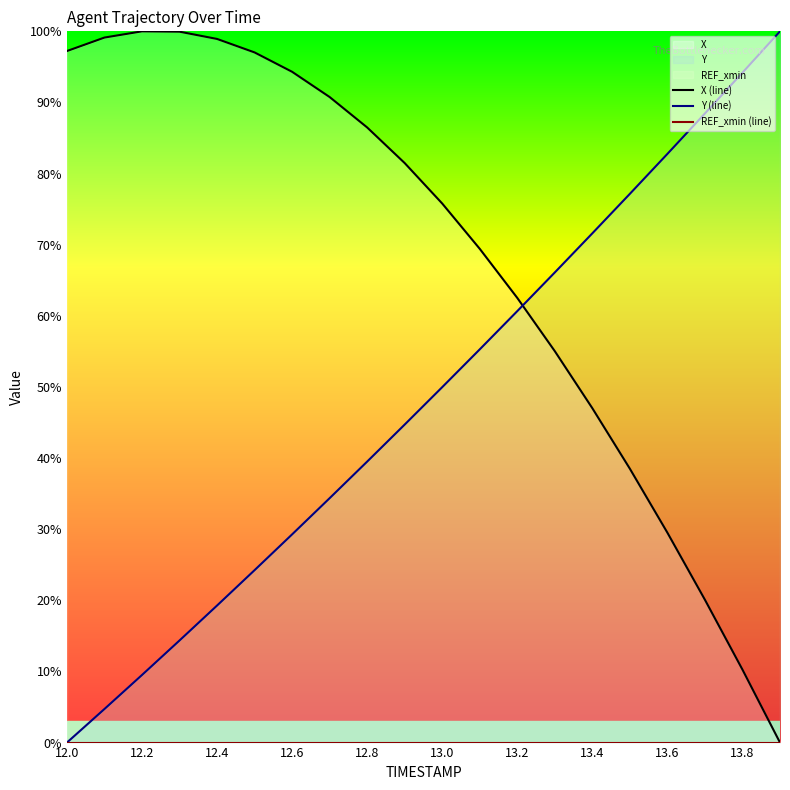

What is the sum of all X (line) values?

1353.4